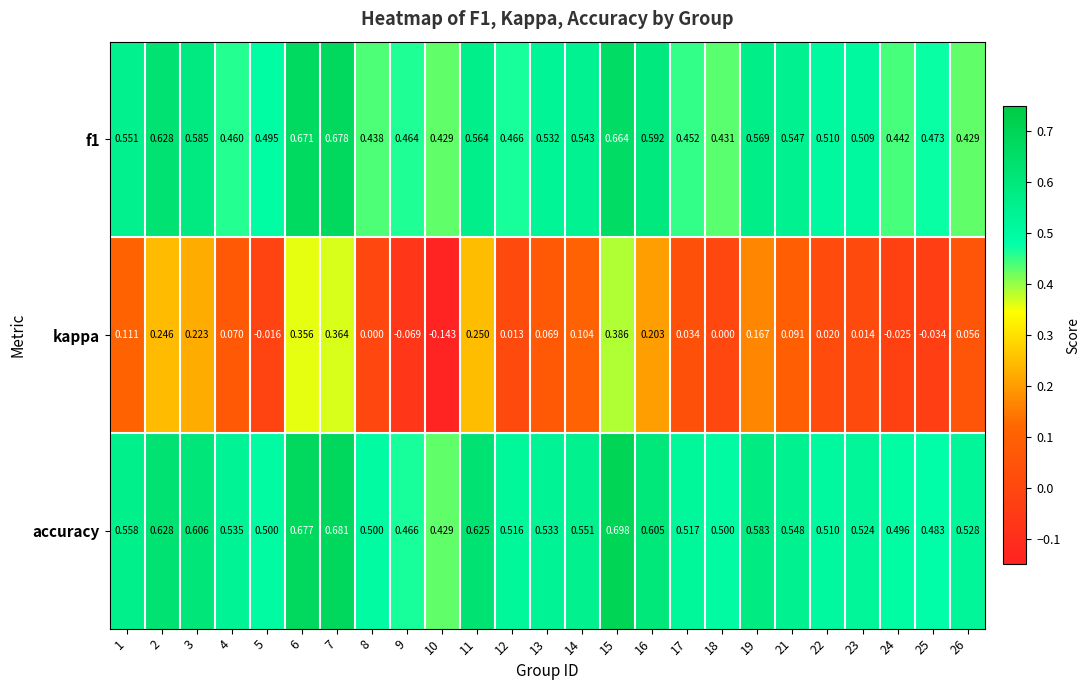

What is the spread (max minus min) of values at 6?

0.3